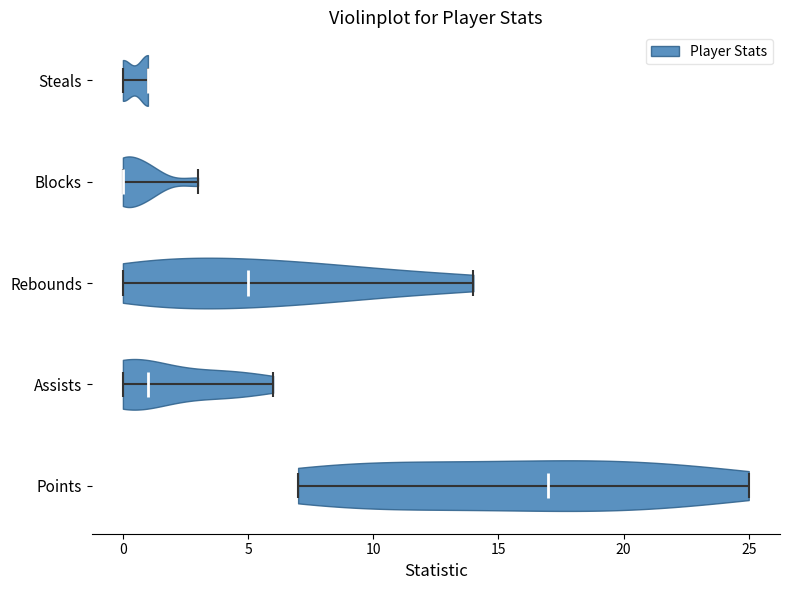

Reading bottom to top, read every violin against the x-axis: where its median line is, and the lowest and highest points it reaches. The values are not printed on the chart, so give them approximately, as read against the axis.

Points: median line 17, lowest point 7, highest point 25
Assists: median line 1, lowest point 0, highest point 6
Rebounds: median line 5, lowest point 0, highest point 14
Blocks: median line 0, lowest point 0, highest point 3
Steals: median line 1, lowest point 0, highest point 1